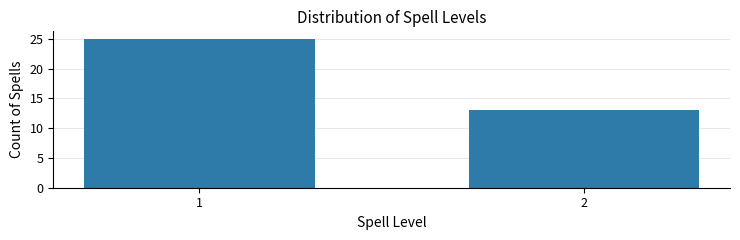

Reading left to right, what are all the values shown in this chart?

25	13